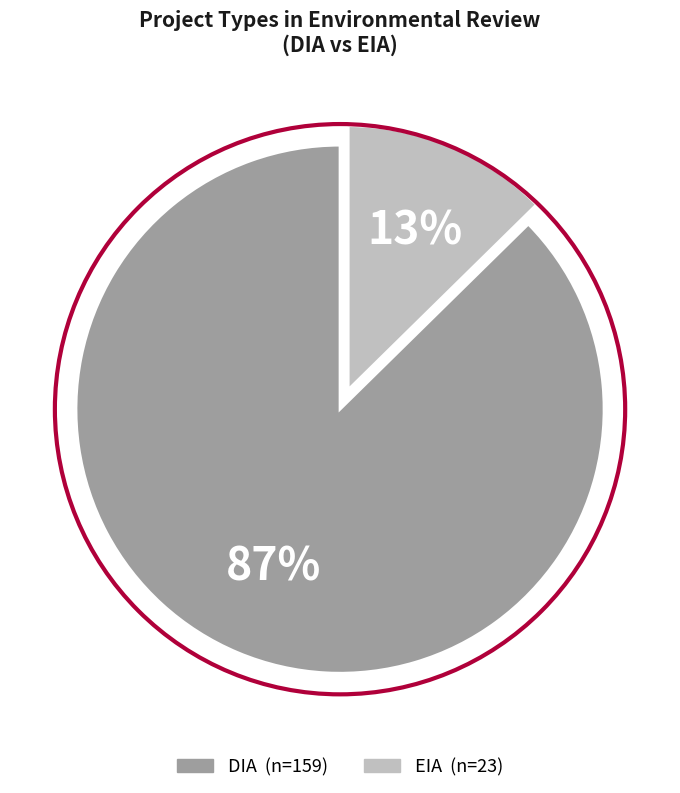

Which category has the smallest portion of the pie?

EIA